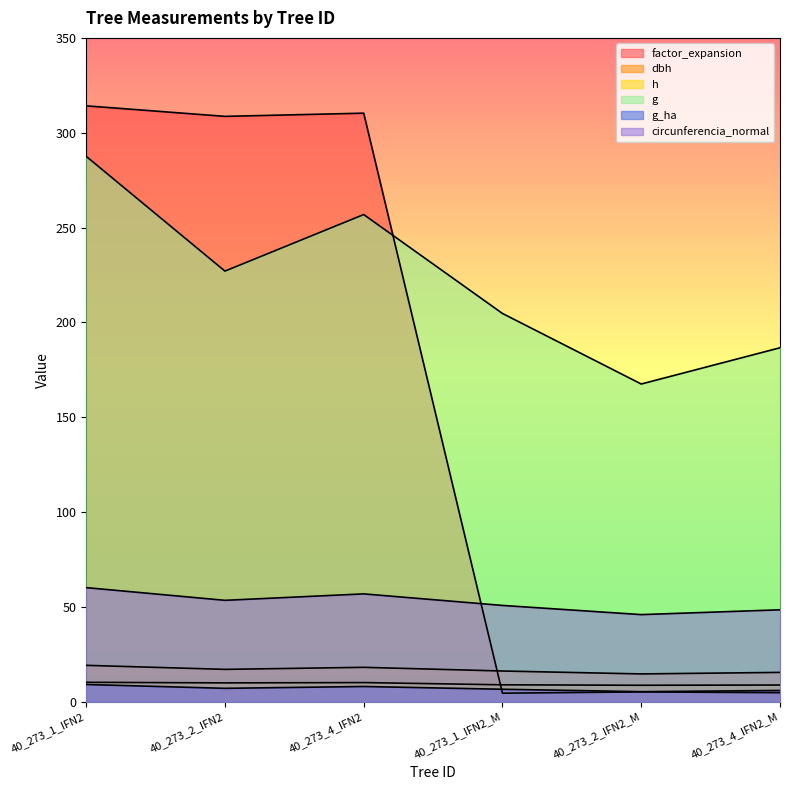

Is the value of circunferencia_normal at 40_273_2_IFN2 greater than the value of factor_expansion at 40_273_1_IFN2_M?

Yes